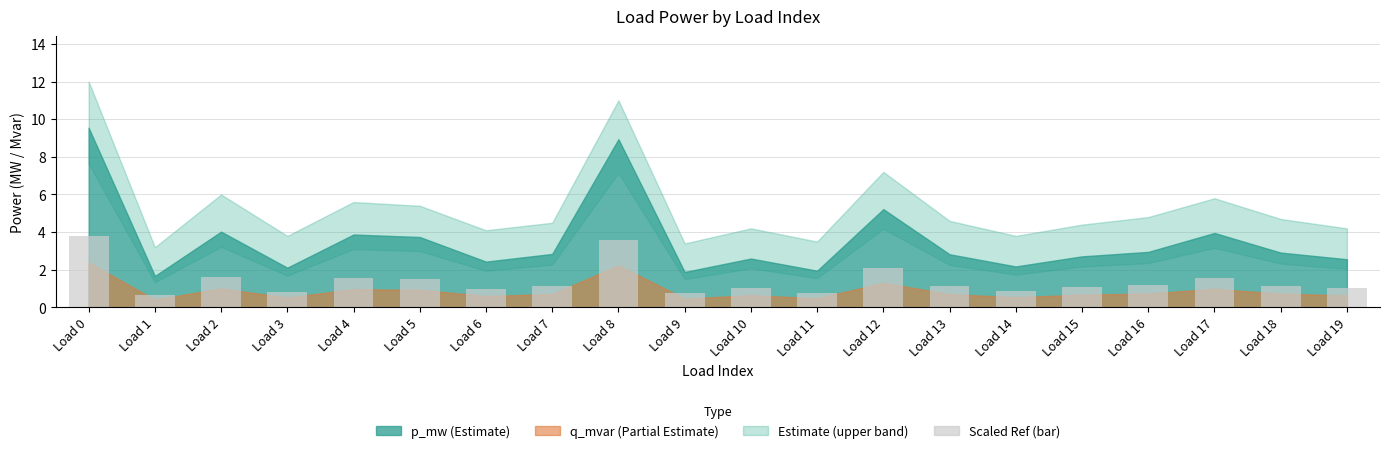

Which has a higher value, Load 18 or Load 6?

Load 18